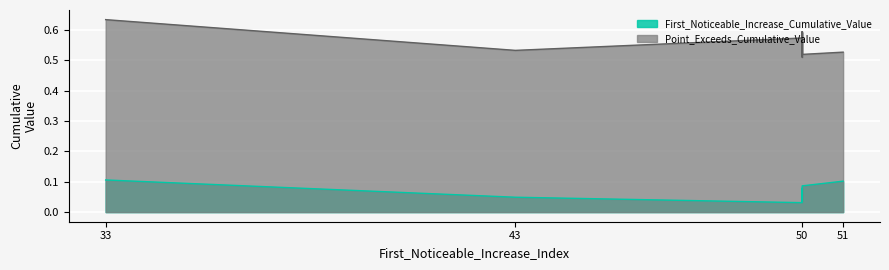

At which category is the sum across all series the highest?

33